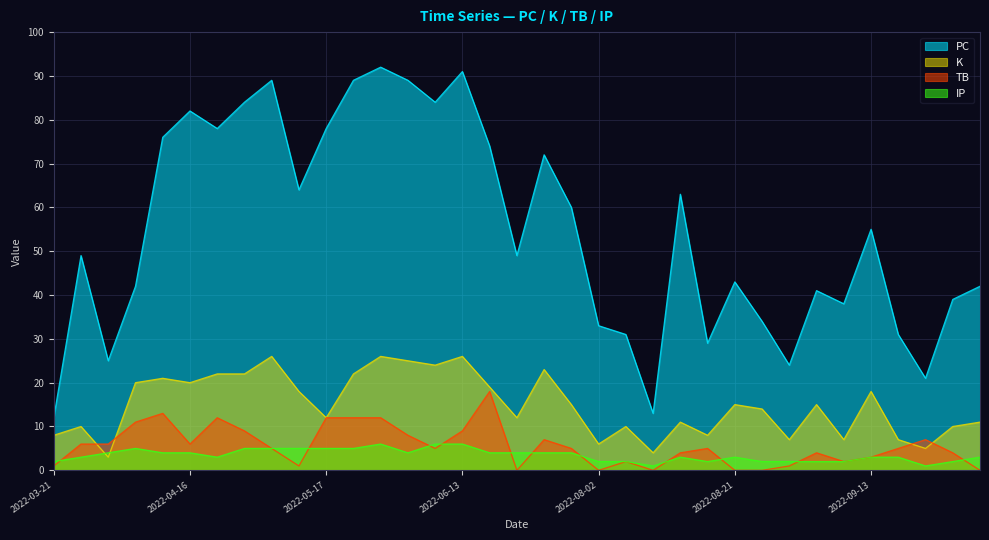

Where is the first local minimum for IP?

2022-04-21